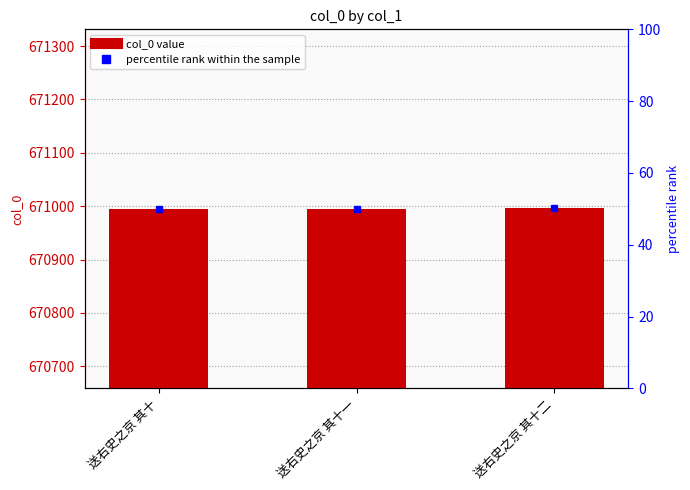

What position from the right is 送右史之京 其十一?

2